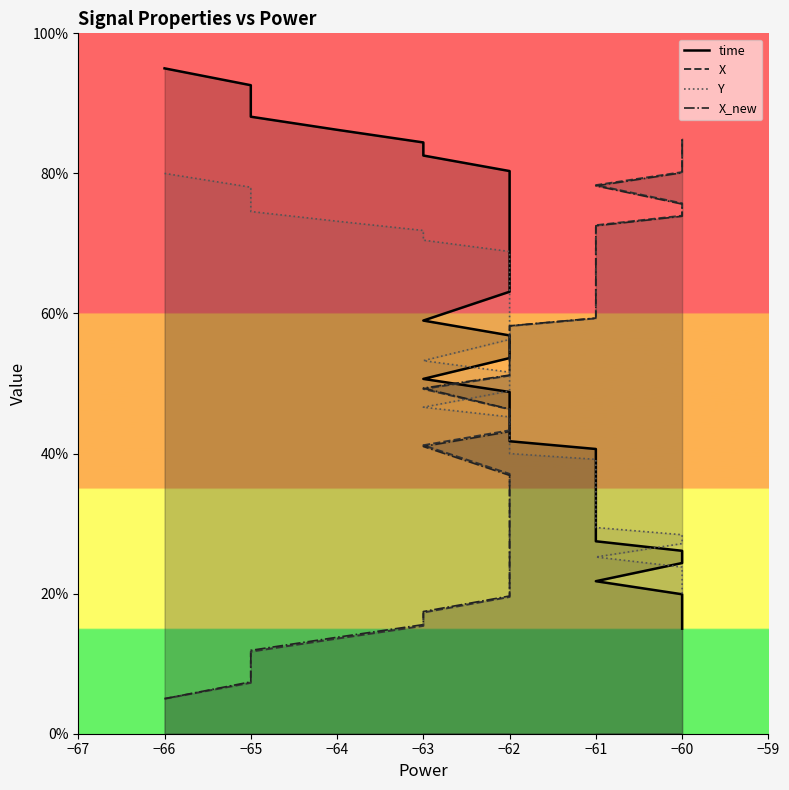

What is the value of the Y point at the 15th from the left?

59.4